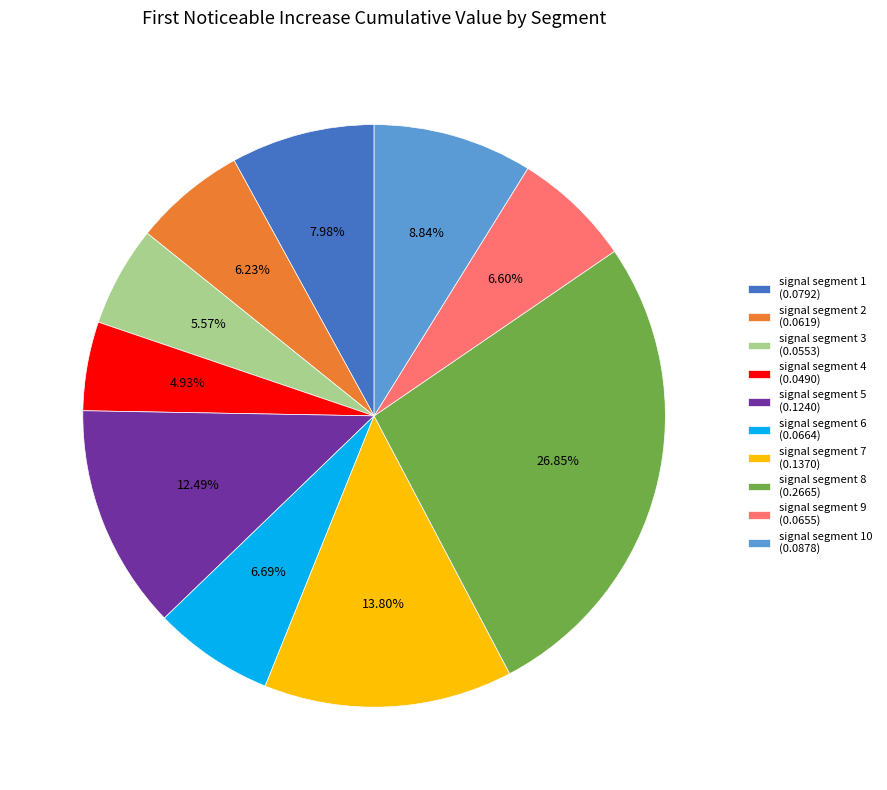

Does any single category account for the majority?

No